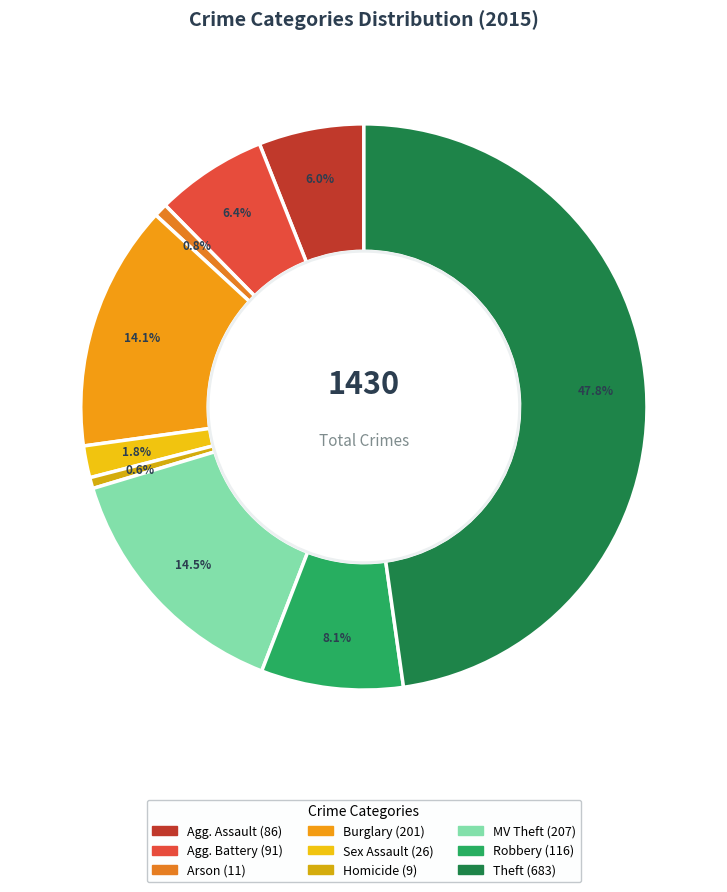

How many slices are in this pie chart?

9